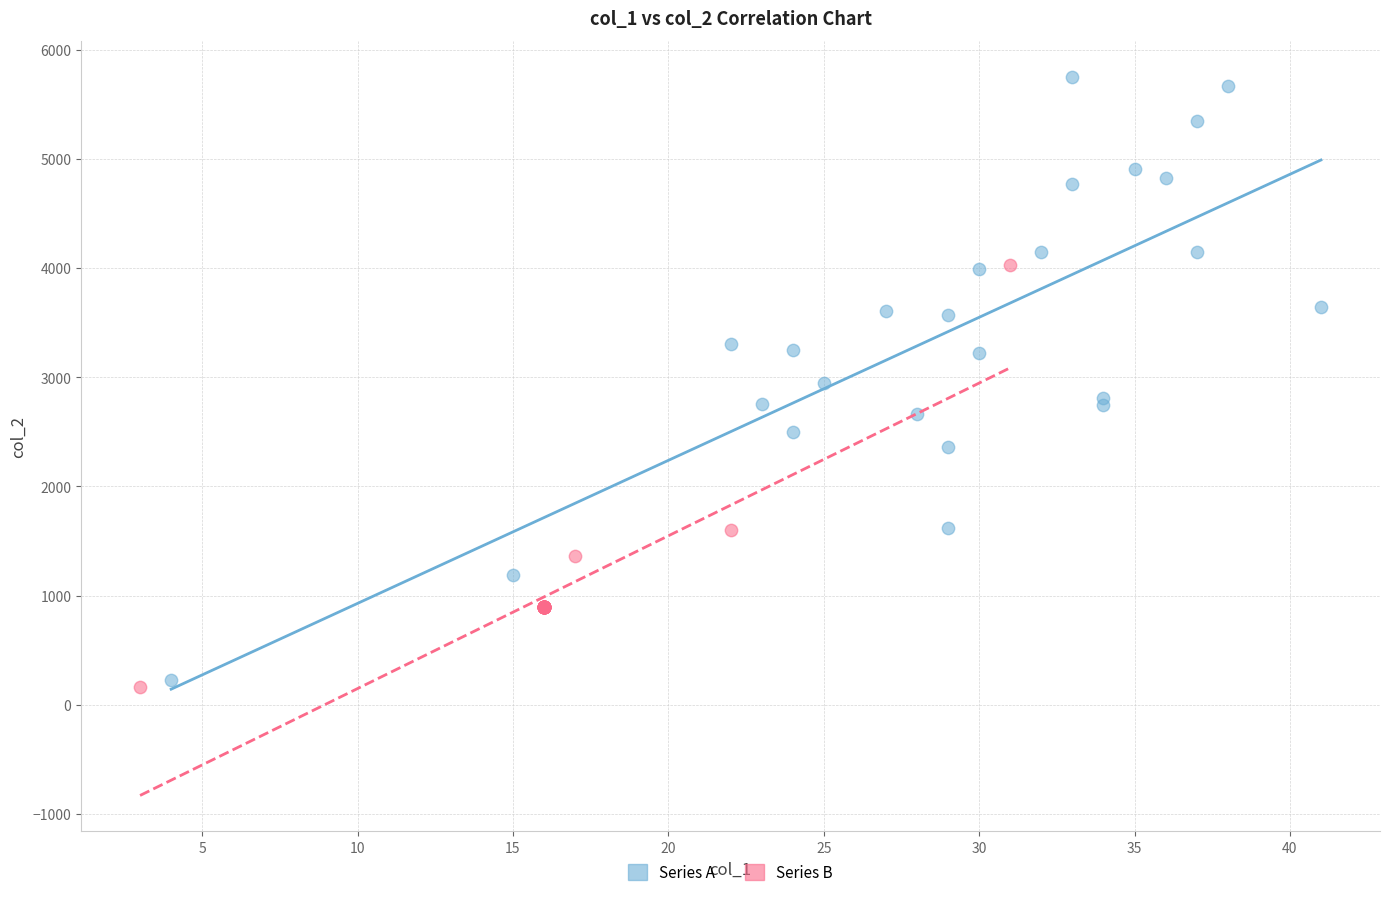

What are all the series names shown in the legend?

Series A, Series B